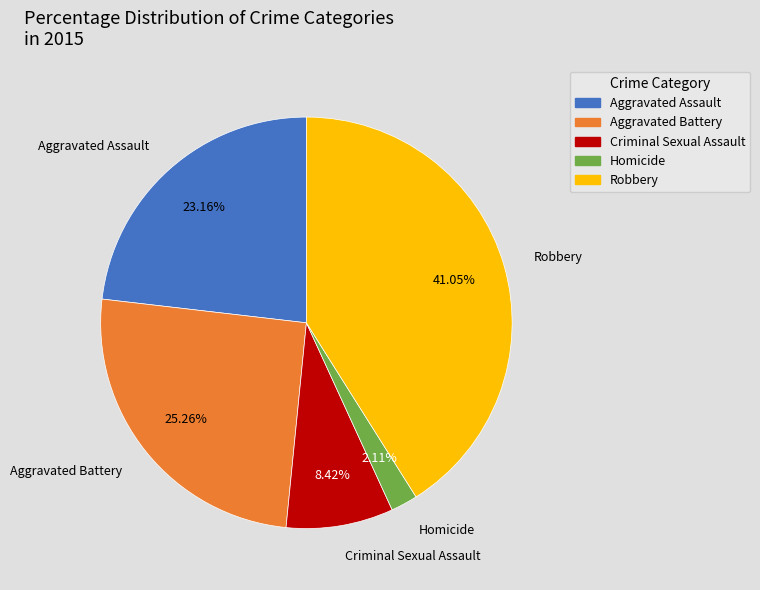

Does any single category account for the majority?

No